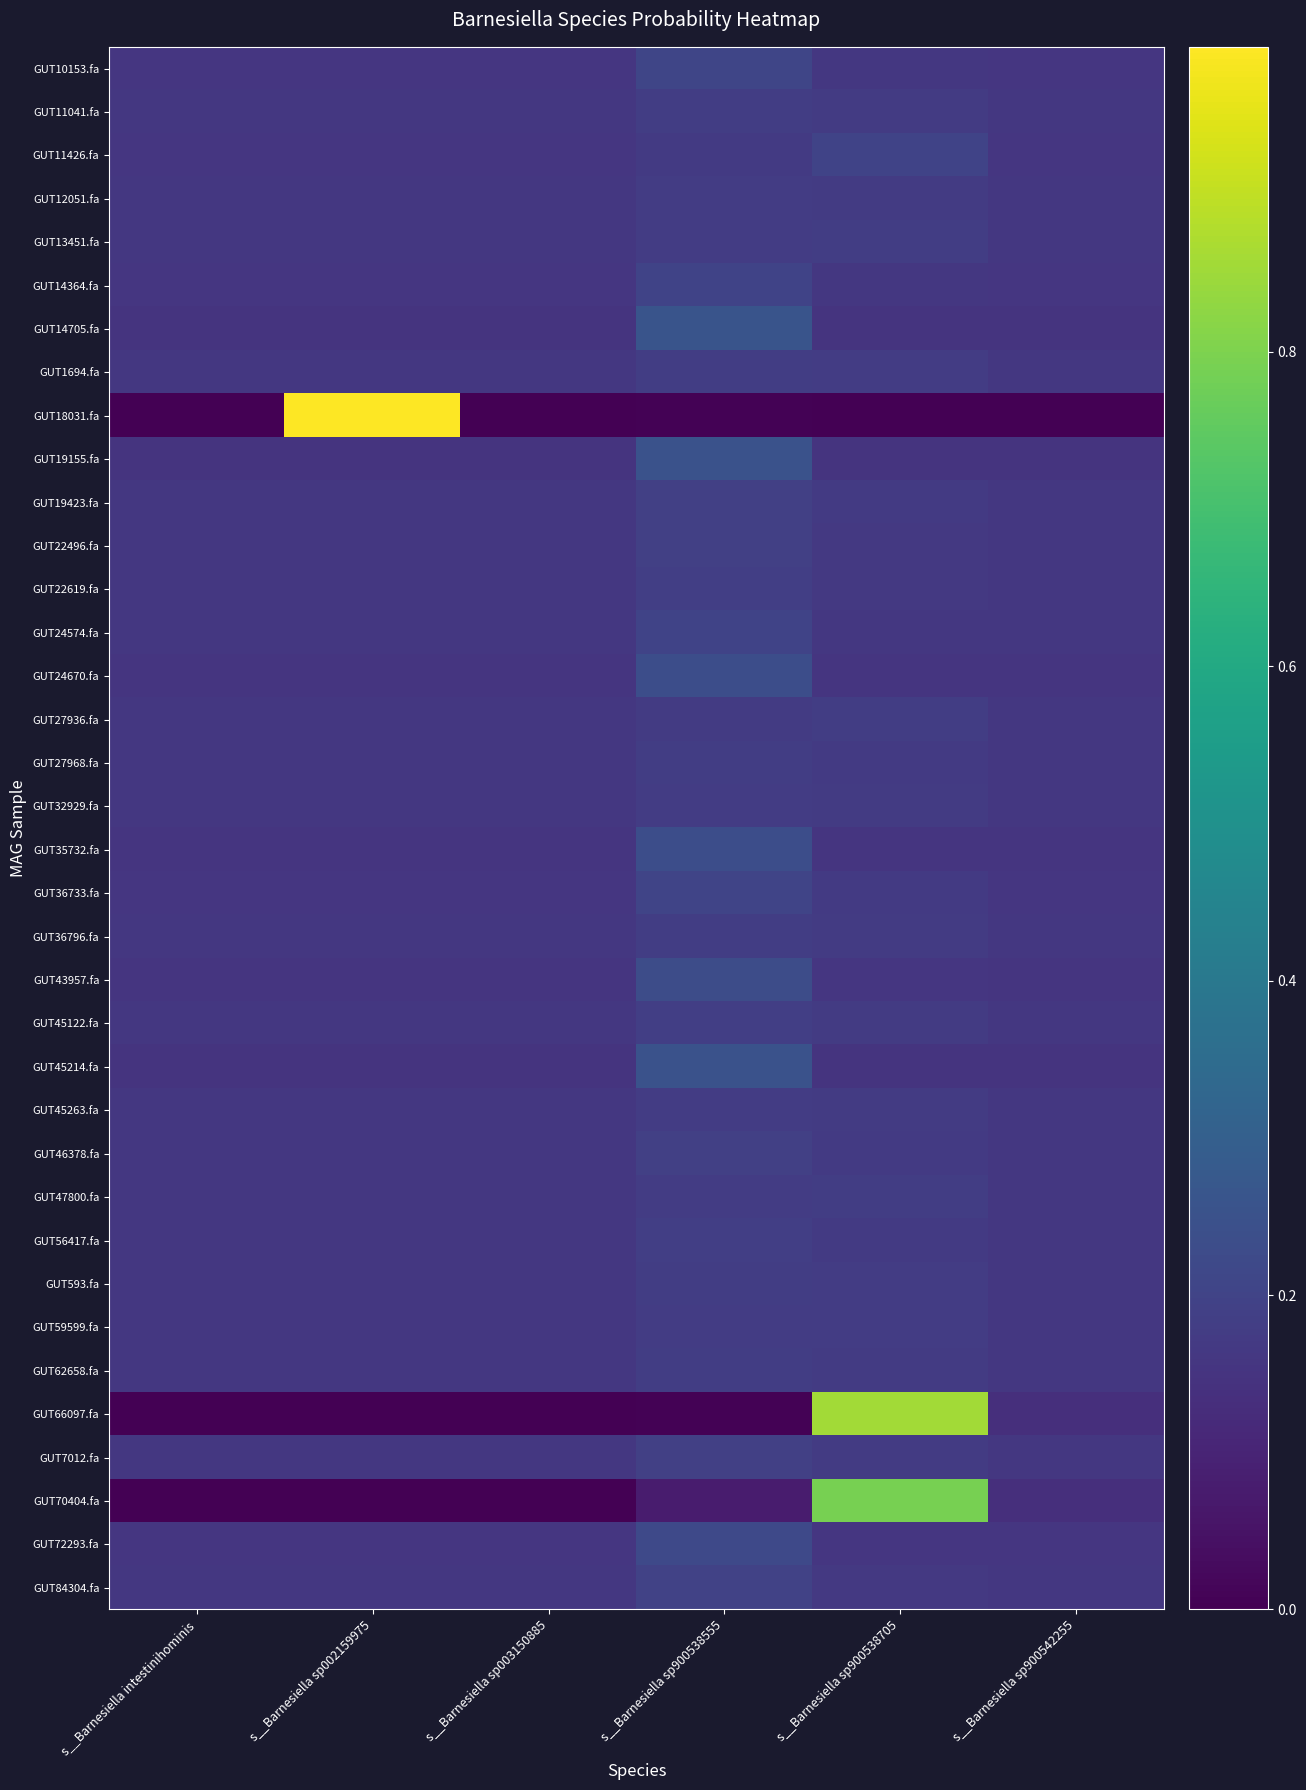

What is the difference between the maximum and minimum values in the GUT35732.fa series?

0.1